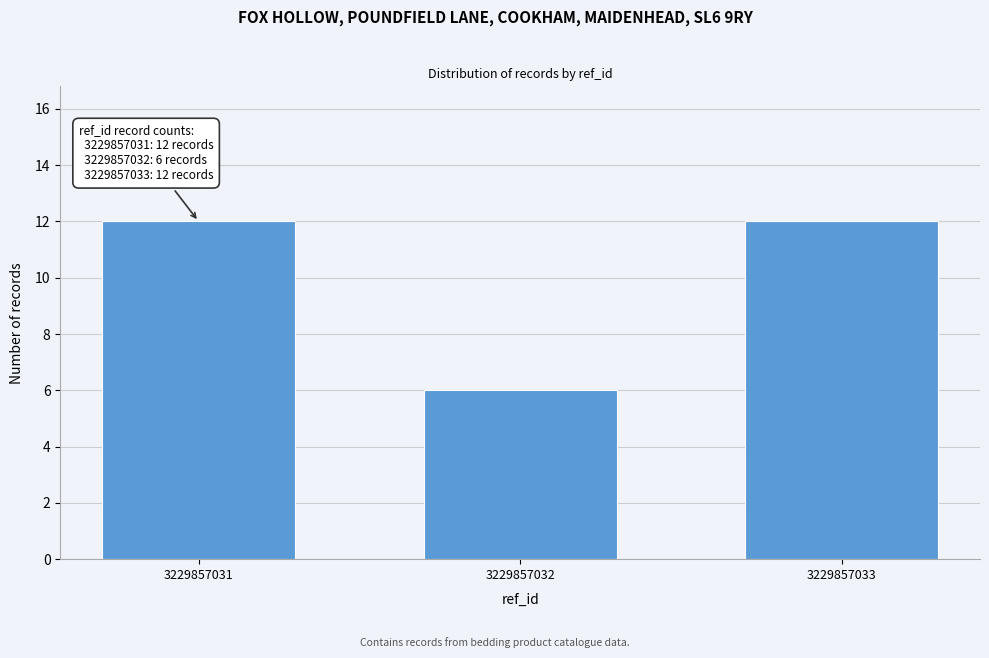

Reading left to right, transcribe all the data shown in this chart.

3229857031=12	3229857032=6	3229857033=12